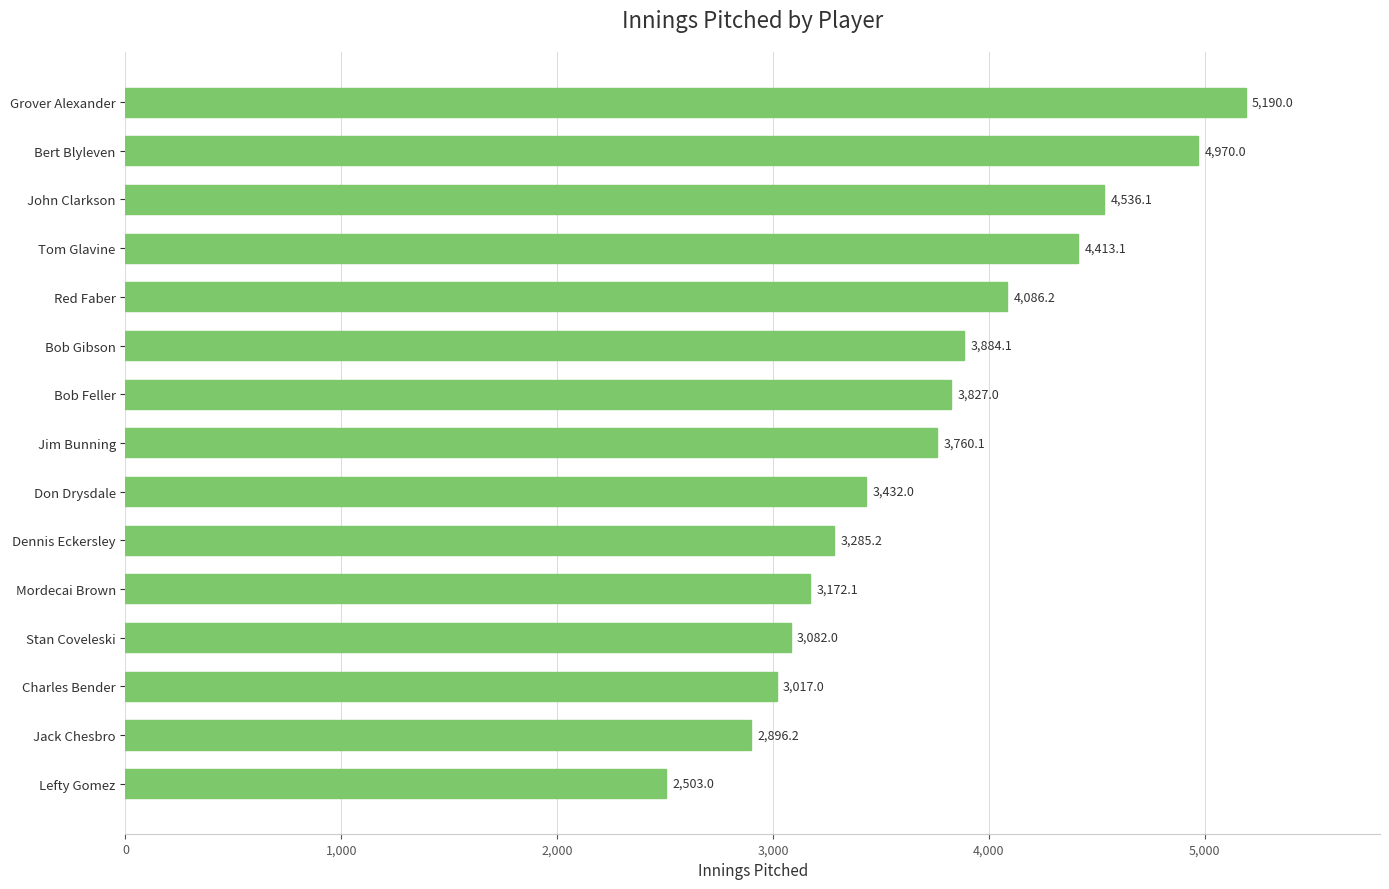

Reading bottom to top, extract all data points from this chart.

2503.0	2896.2	3017.0	3082.0	3172.1	3285.2	3432.0	3760.1	3827.0	3884.1	4086.2	4413.1	4536.1	4970.0	5190.0